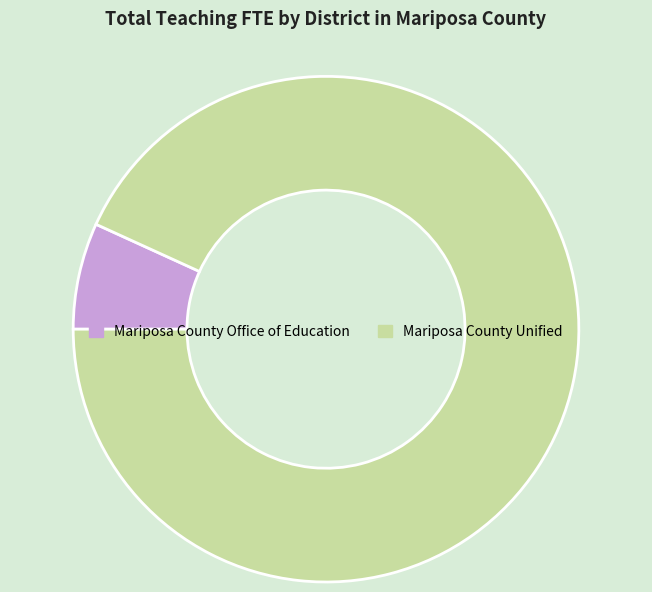

How many segments does this pie chart have?

2